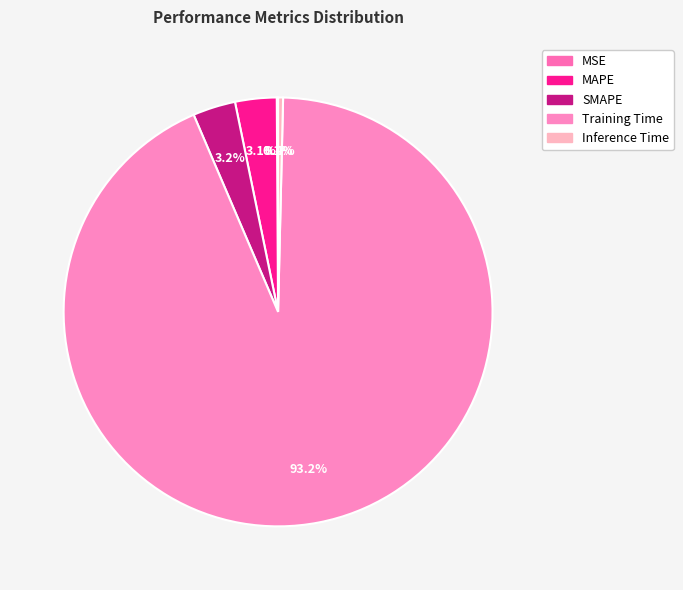

Rank the categories by value from highest to lowest.

Training Time, SMAPE, MAPE, Inference Time, MSE